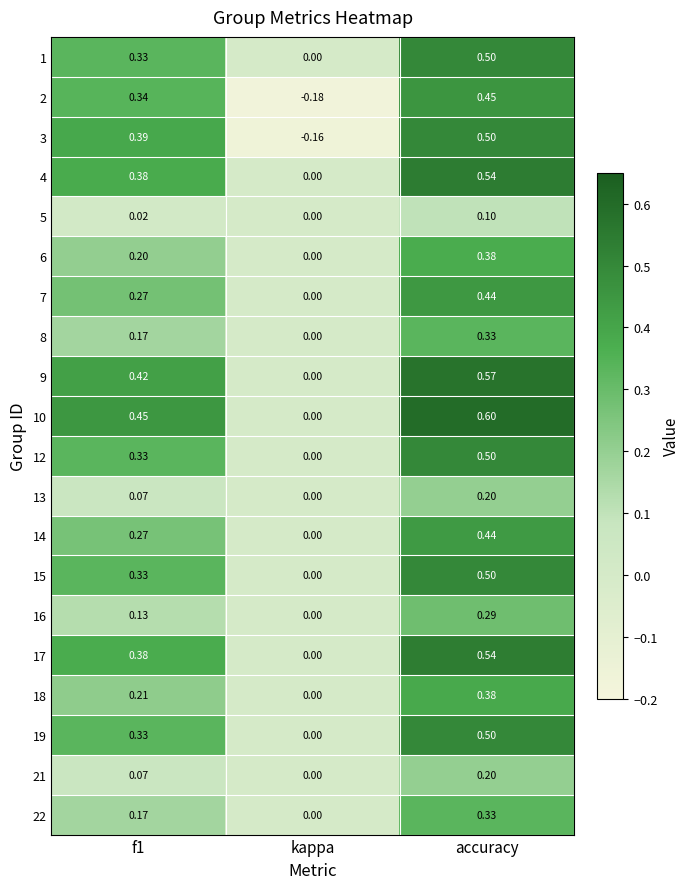

Which label corresponds to the smallest value in the chart?

kappa